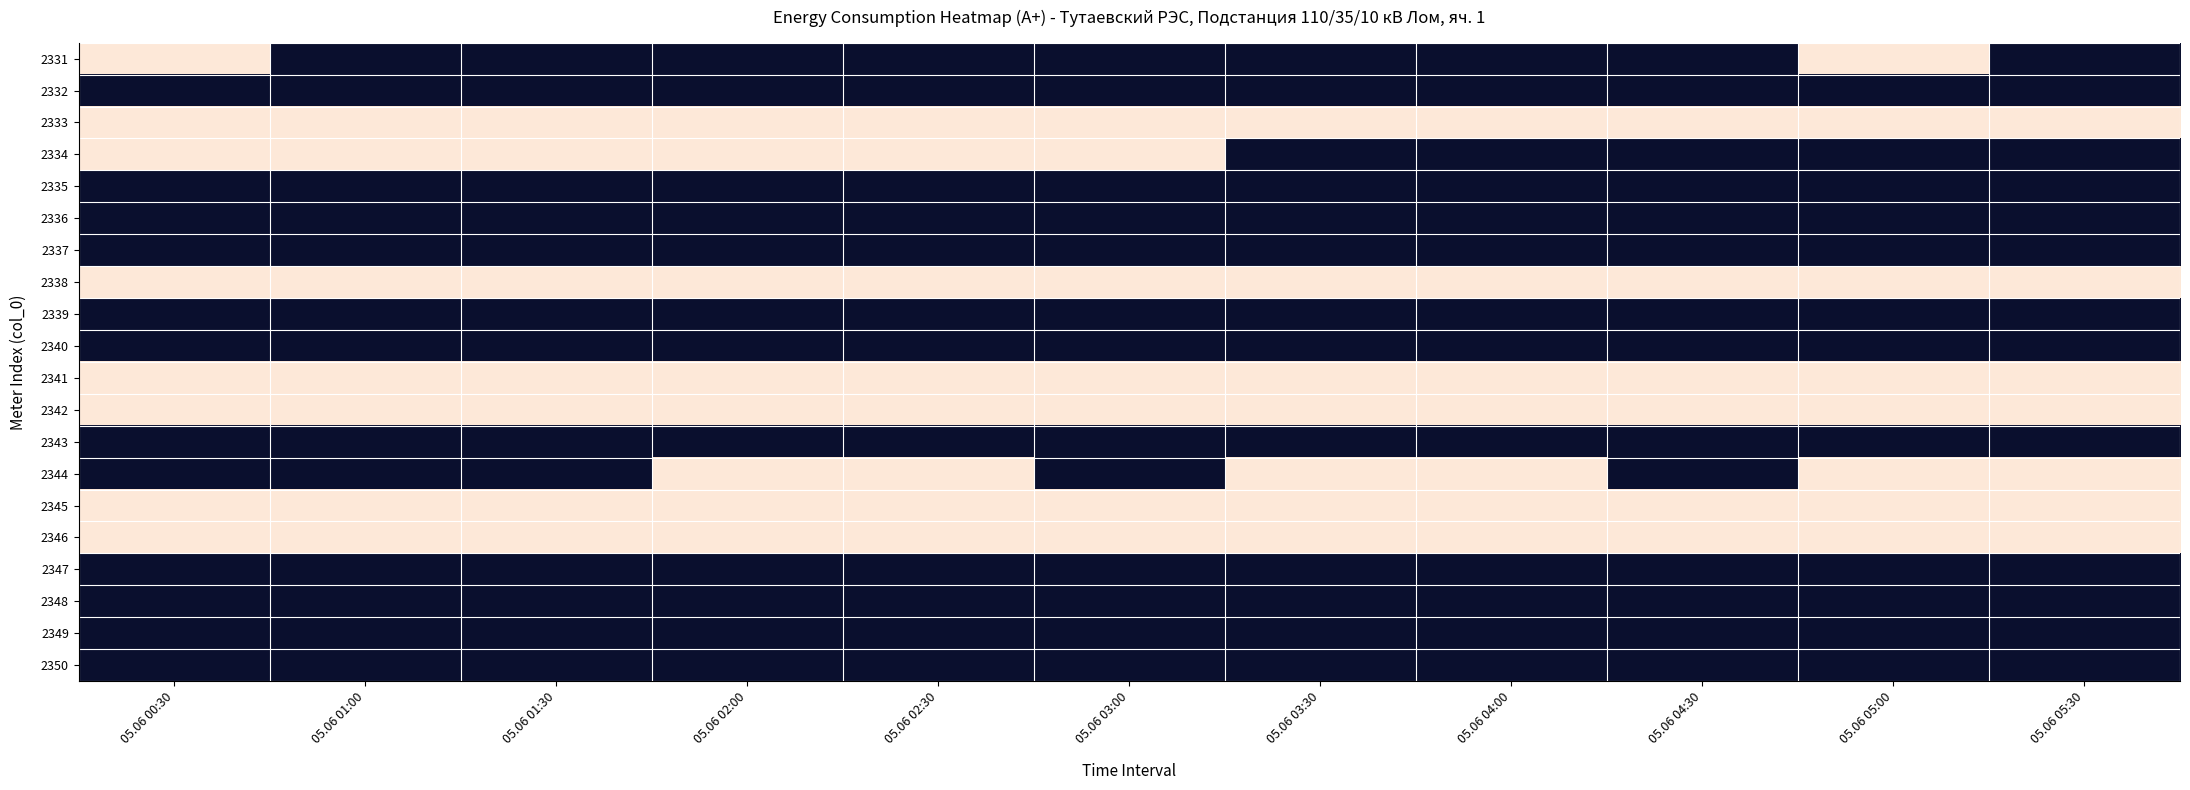

Which has a higher value, 05.06 05:00 or 05.06 01:00?

05.06 01:00